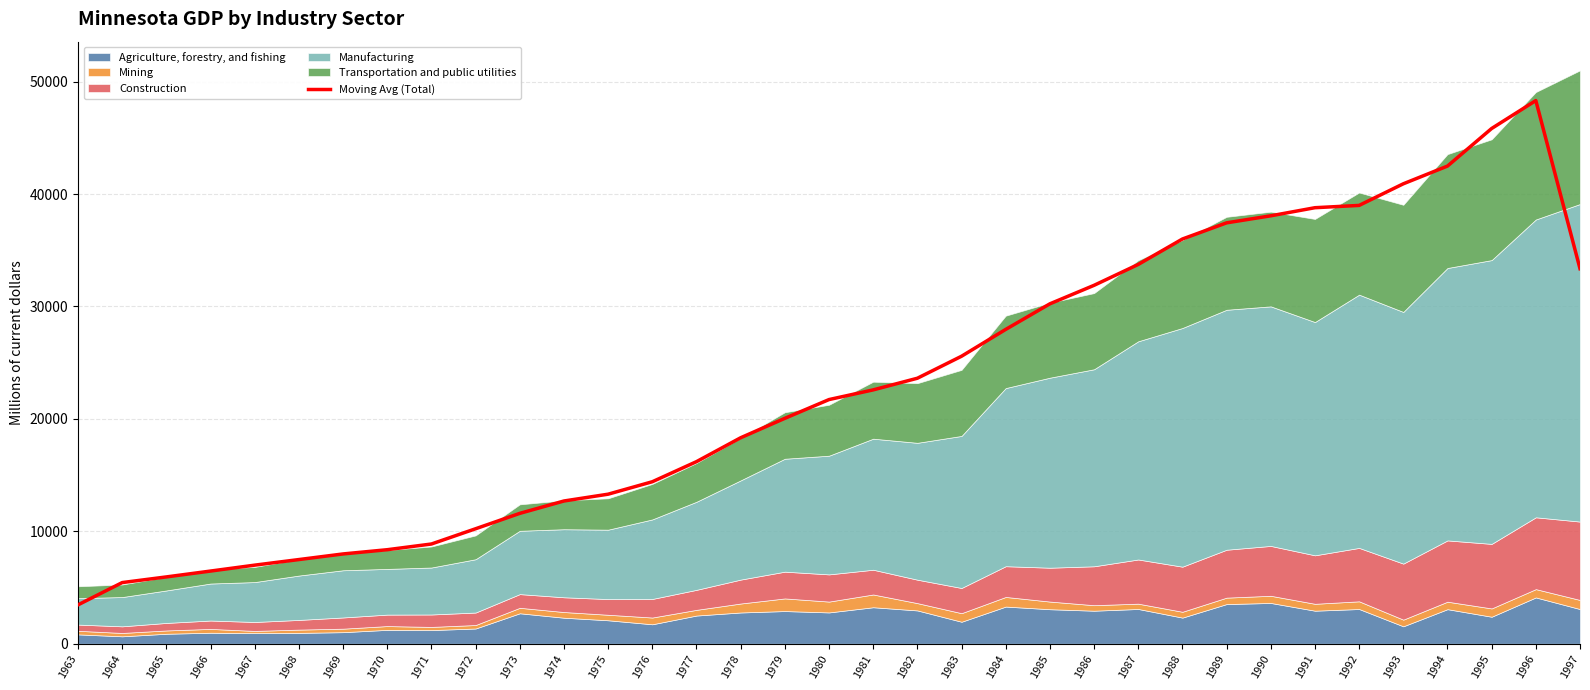

The Moving Avg (Total) series shows 38788.2 at 1991. True or false?

True